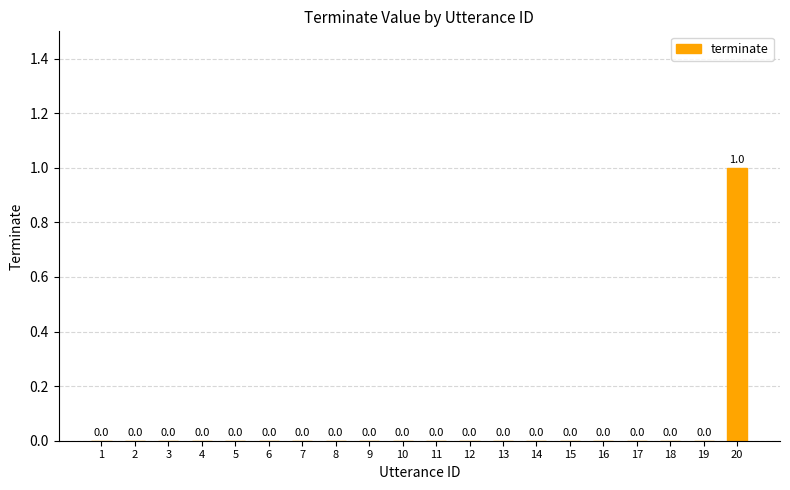

How many values are between 0 and 1?

20